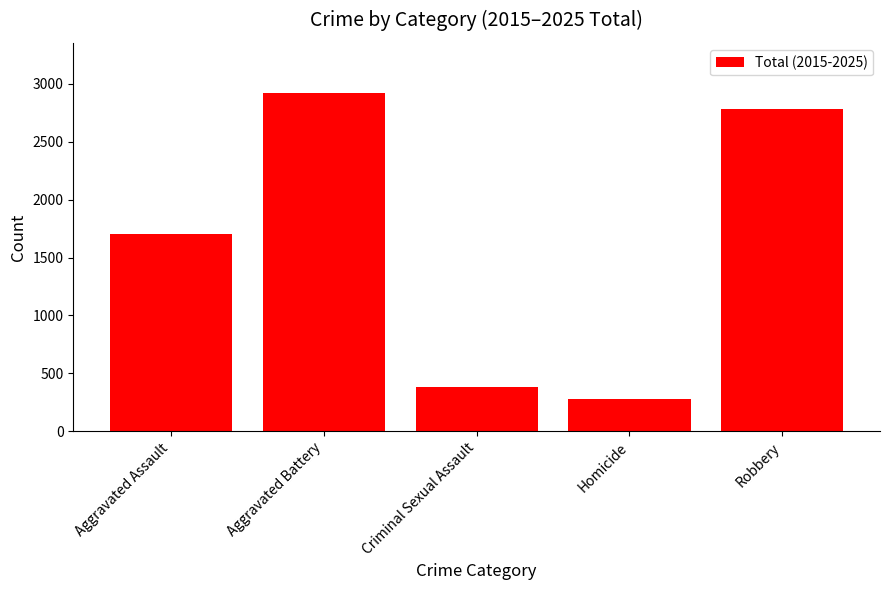

Rank the categories by value from highest to lowest.

Aggravated Battery, Robbery, Aggravated Assault, Criminal Sexual Assault, Homicide